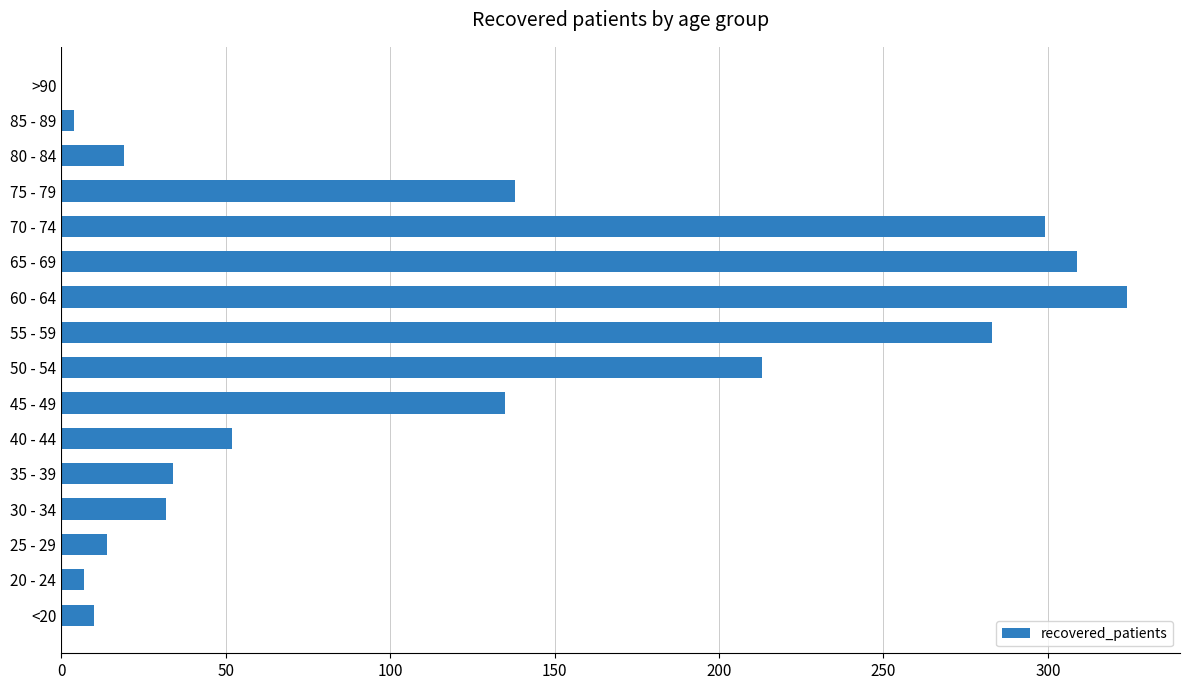

What is the greatest value displayed?

324